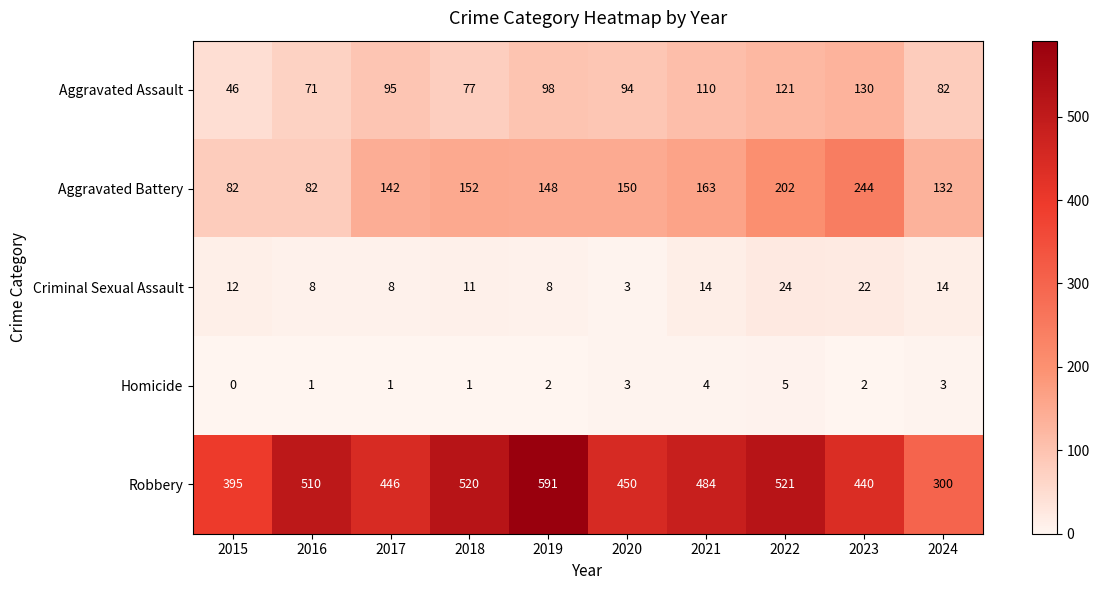

Where does the Robbery series first go above 484?

2016